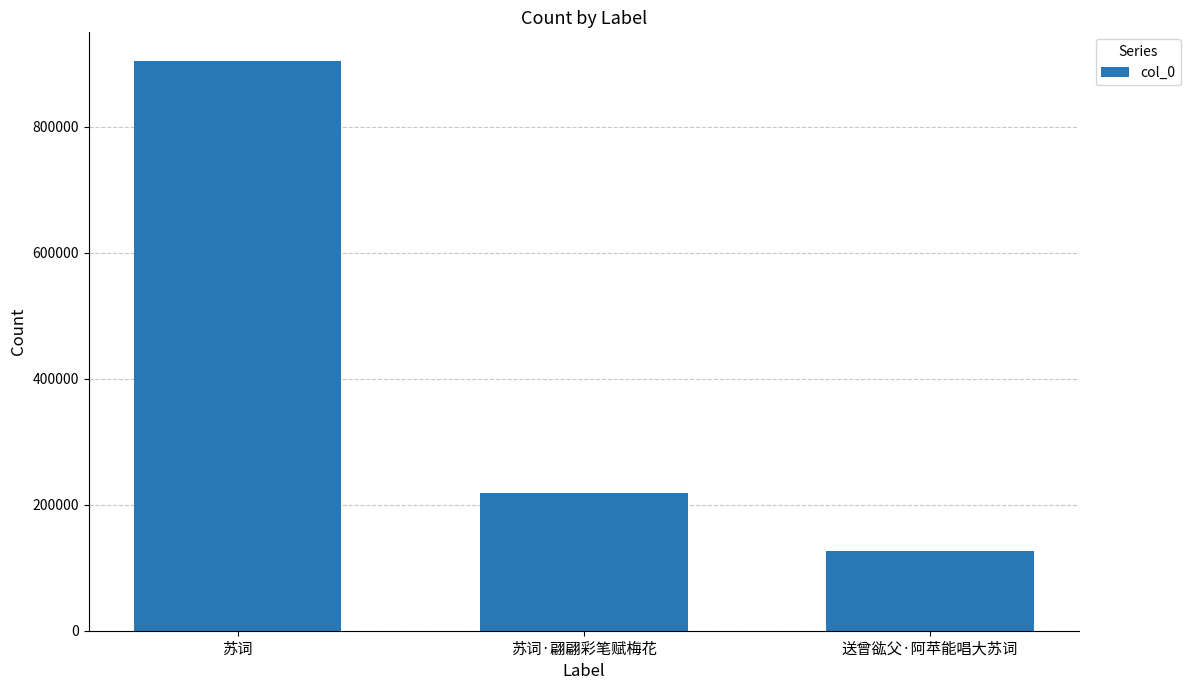

At which category does the chart reach its minimum across all series?

送曾谹父·阿苹能唱大苏词